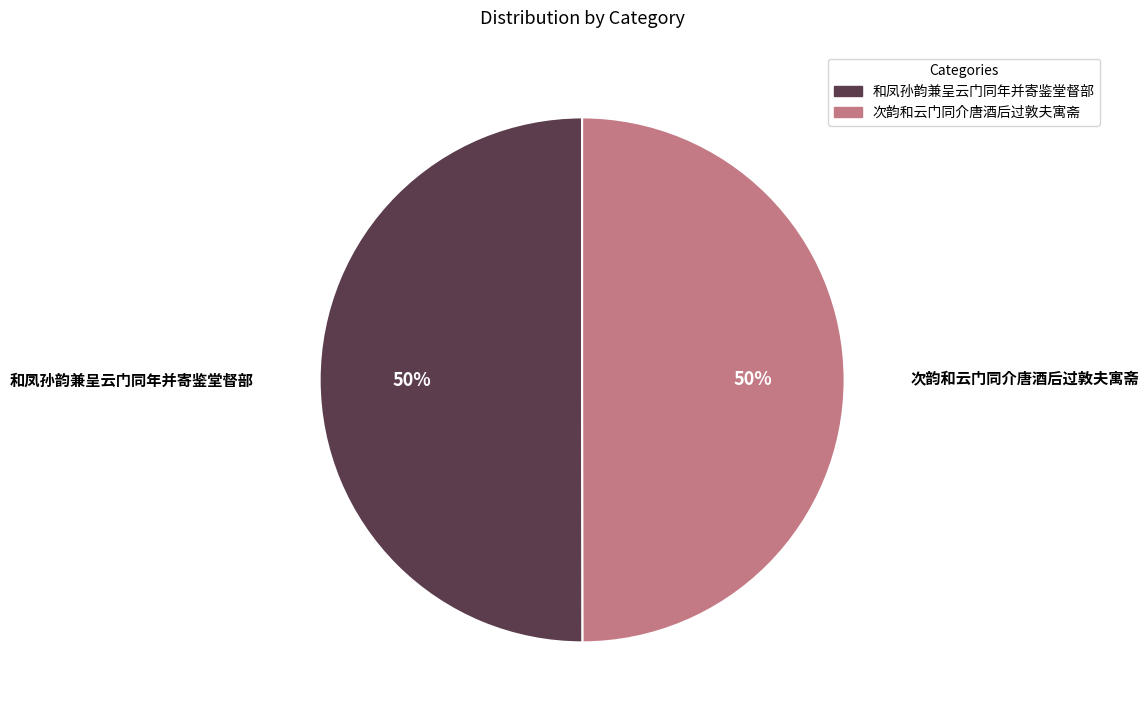

Approximately how many times larger is the value at 次韵和云门同介唐酒后过敦夫寓斋 compared to 和凤孙韵兼呈云门同年并寄鉴堂督部?

1.0